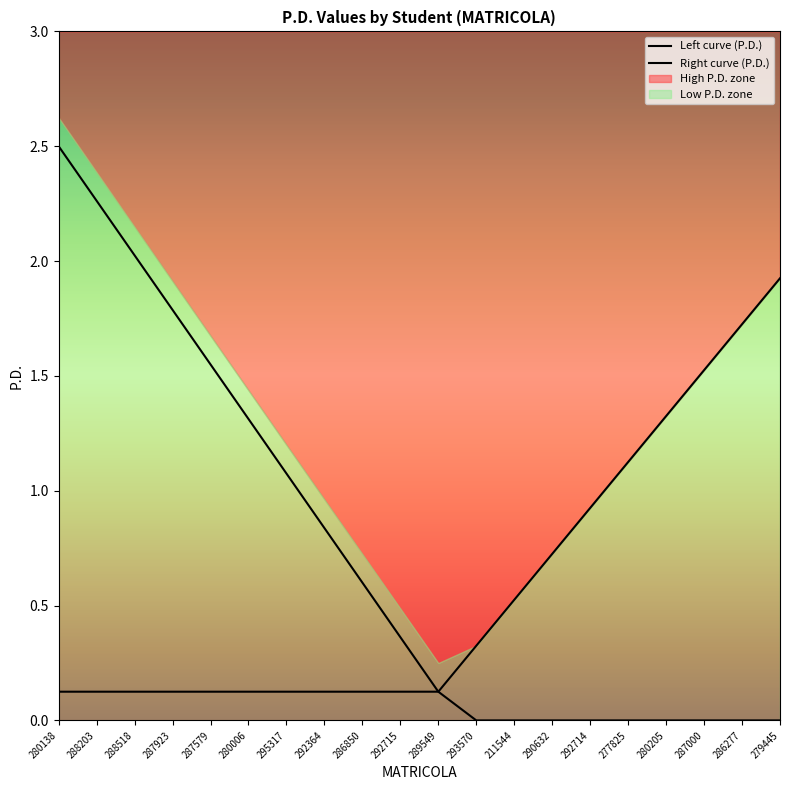

At how many categories does at least one series exceed 1?

12